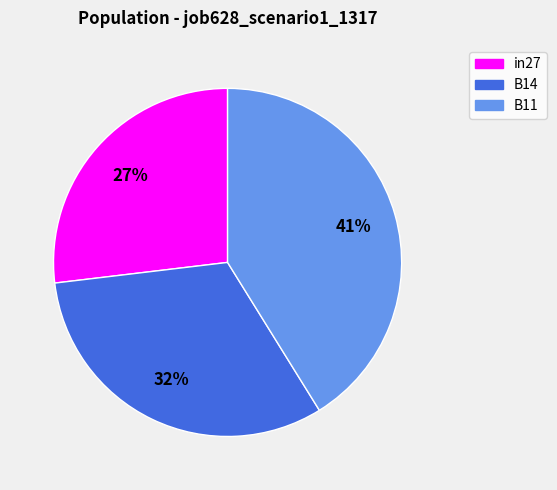

Does in27 represent more than half of the total?

No